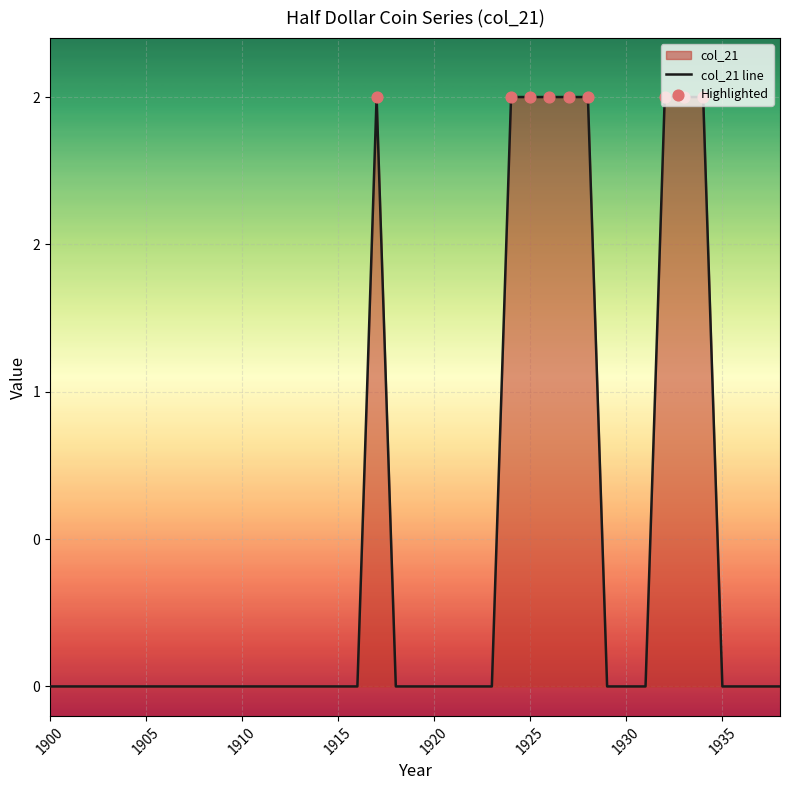

Approximately how many times larger is the value at 1928 compared to 1926?

1.0